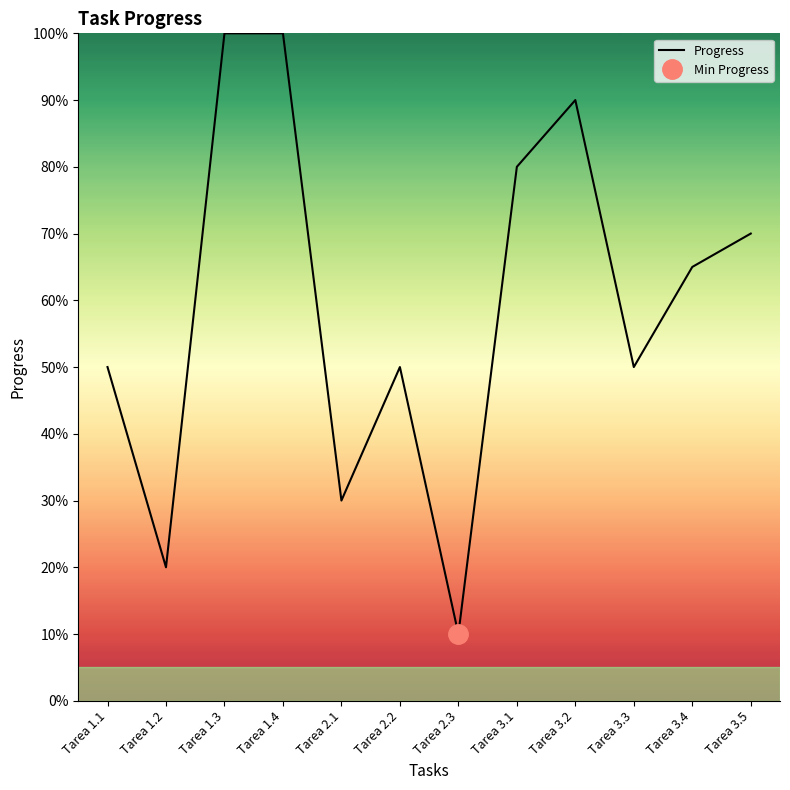

Count the values in the range 0 to 1.

12